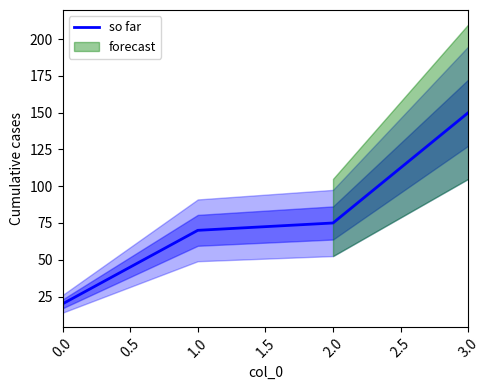

How many lines are shown in the chart?

1